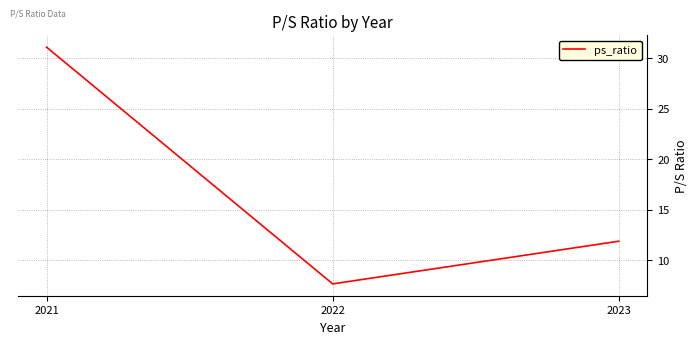

True or false: the data shows 41.6 at 2021.

False